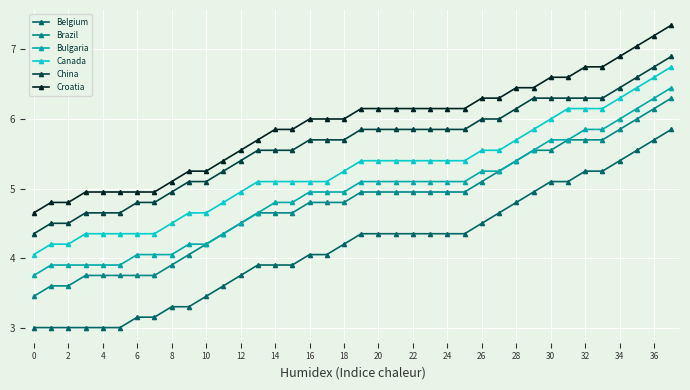

How many series are shown in this chart?

6